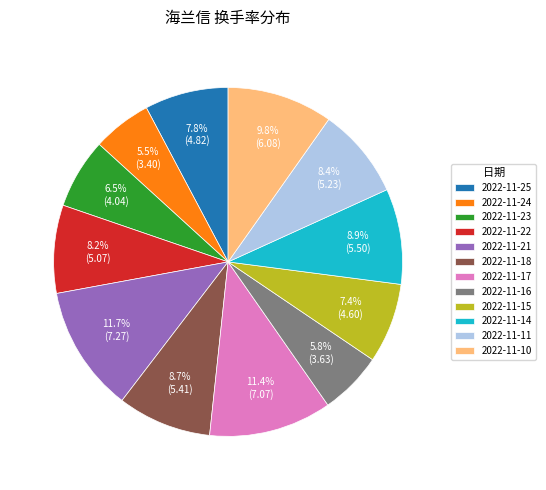

To the nearest percent, what is the difference between the largest and smallest slice percentages?

6%